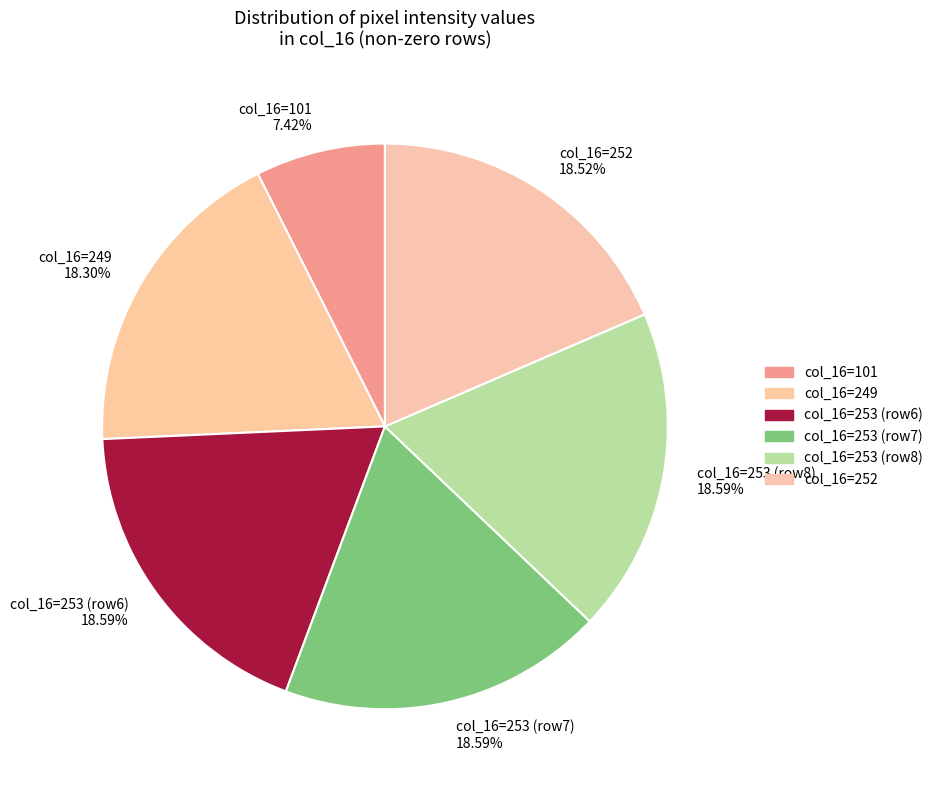

Do col_16=253 (row7) 18.59% and col_16=253 (row8) 18.59% together represent more than half of the pie?

No